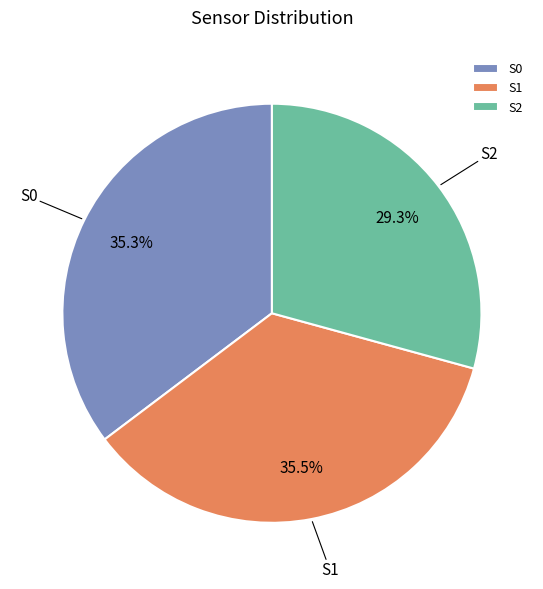

How many segments does this pie chart have?

3